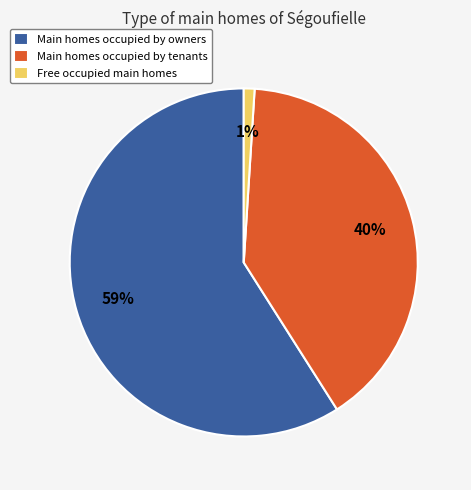

Which slice represents more than half of the pie?

Main homes occupied by owners